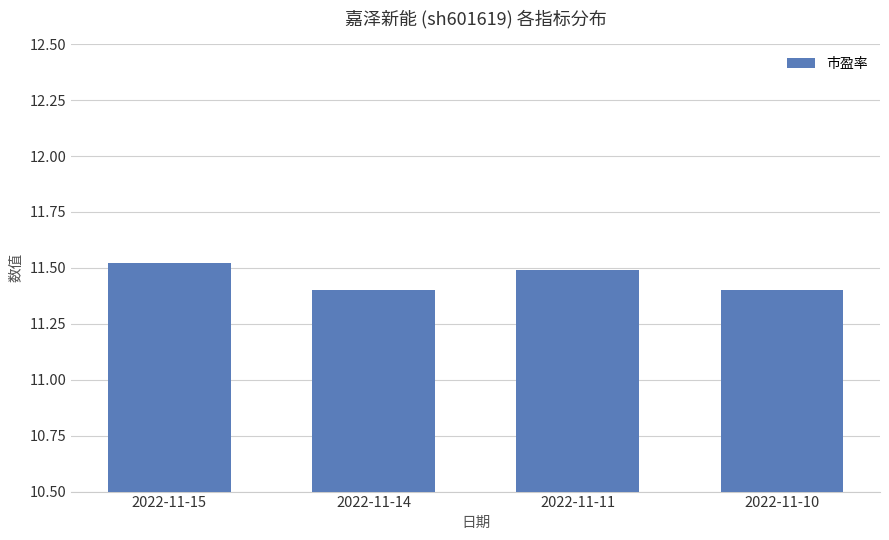

Reading left to right, transcribe all the data shown in this chart.

2022-11-15=11.5	2022-11-14=11.4	2022-11-11=11.5	2022-11-10=11.4